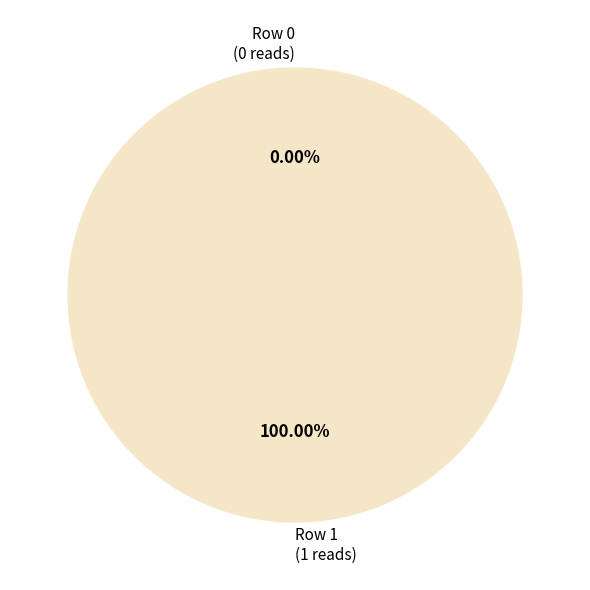

Which slice is the largest?

Row 1